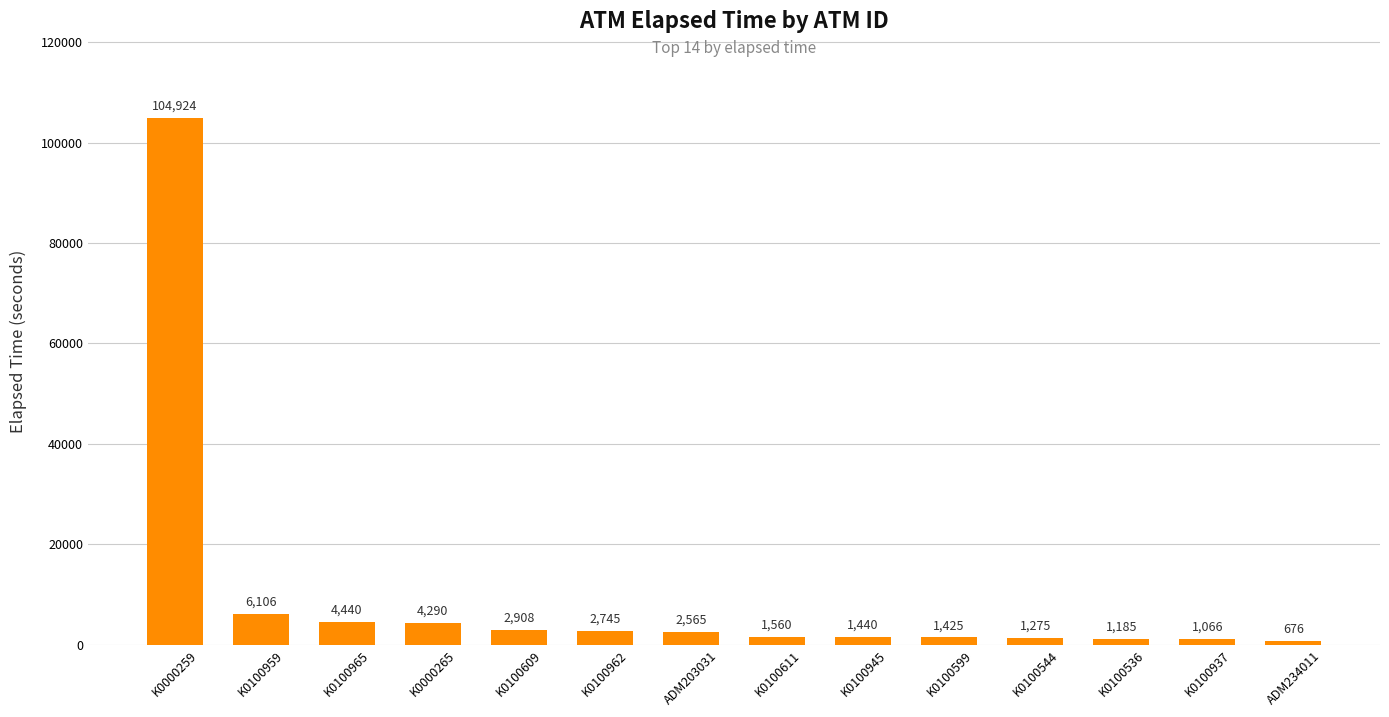

How many bars are there in total?

14